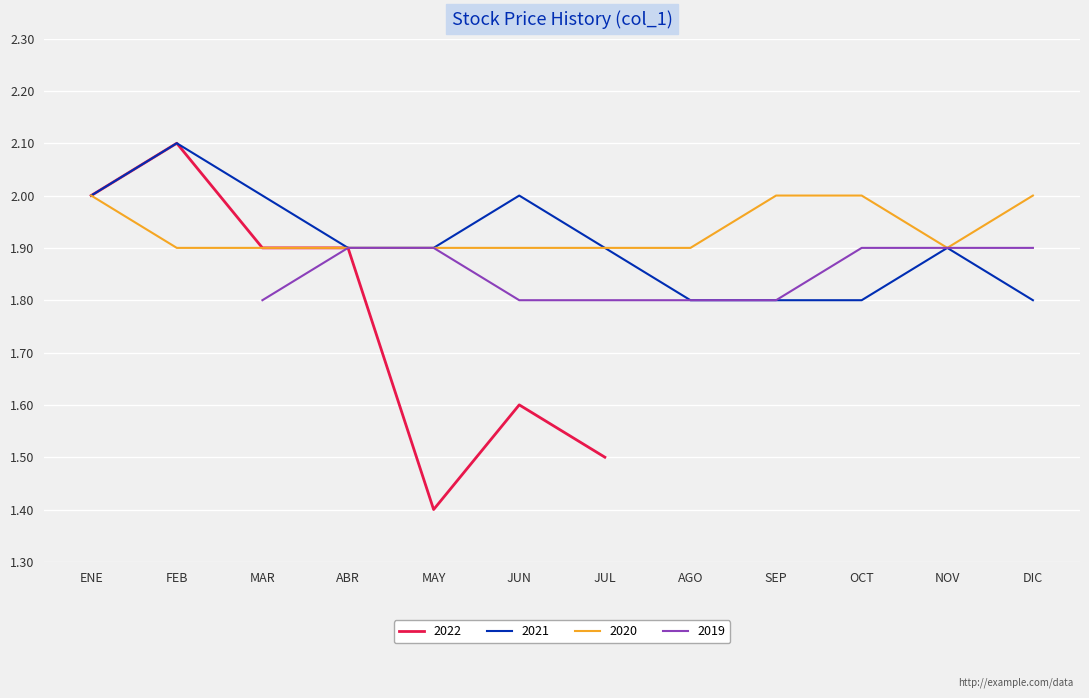

Is the value of 2021 at SEP greater than the value of 2020 at FEB?

No